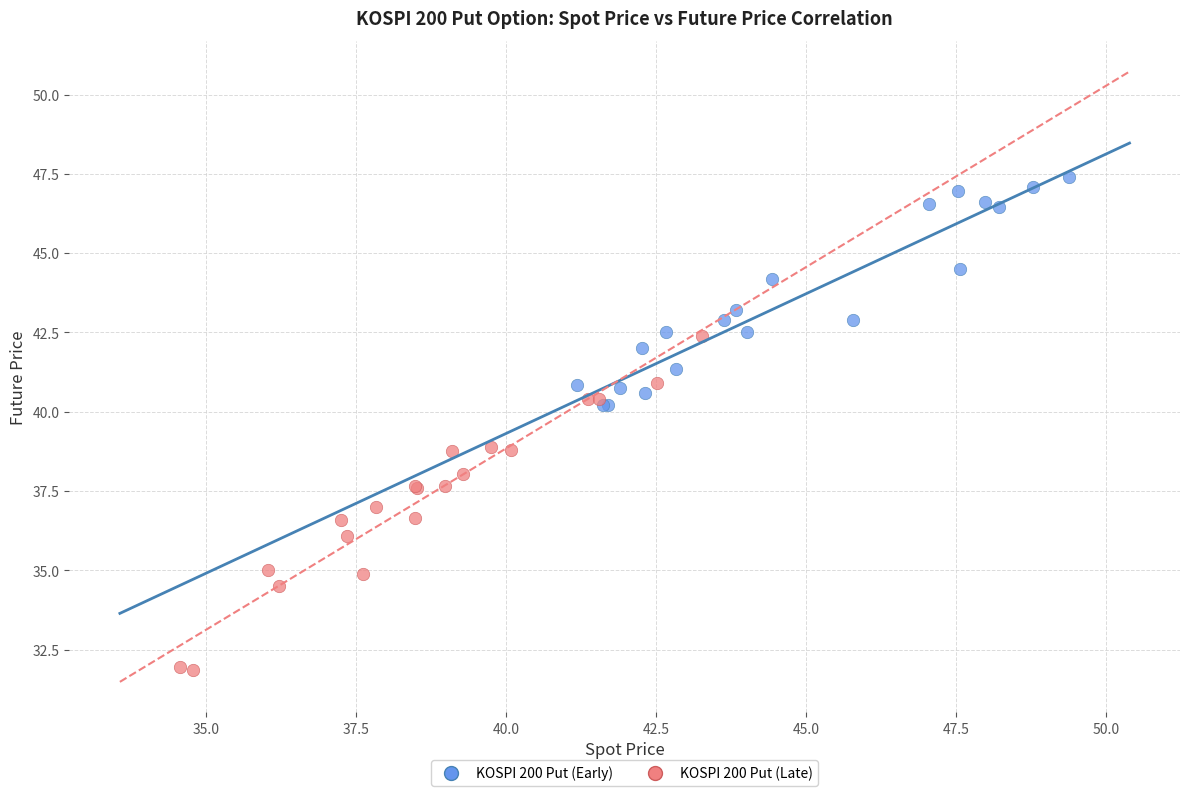

What are all the series names shown in the legend?

KOSPI 200 Put (Early), KOSPI 200 Put (Late)